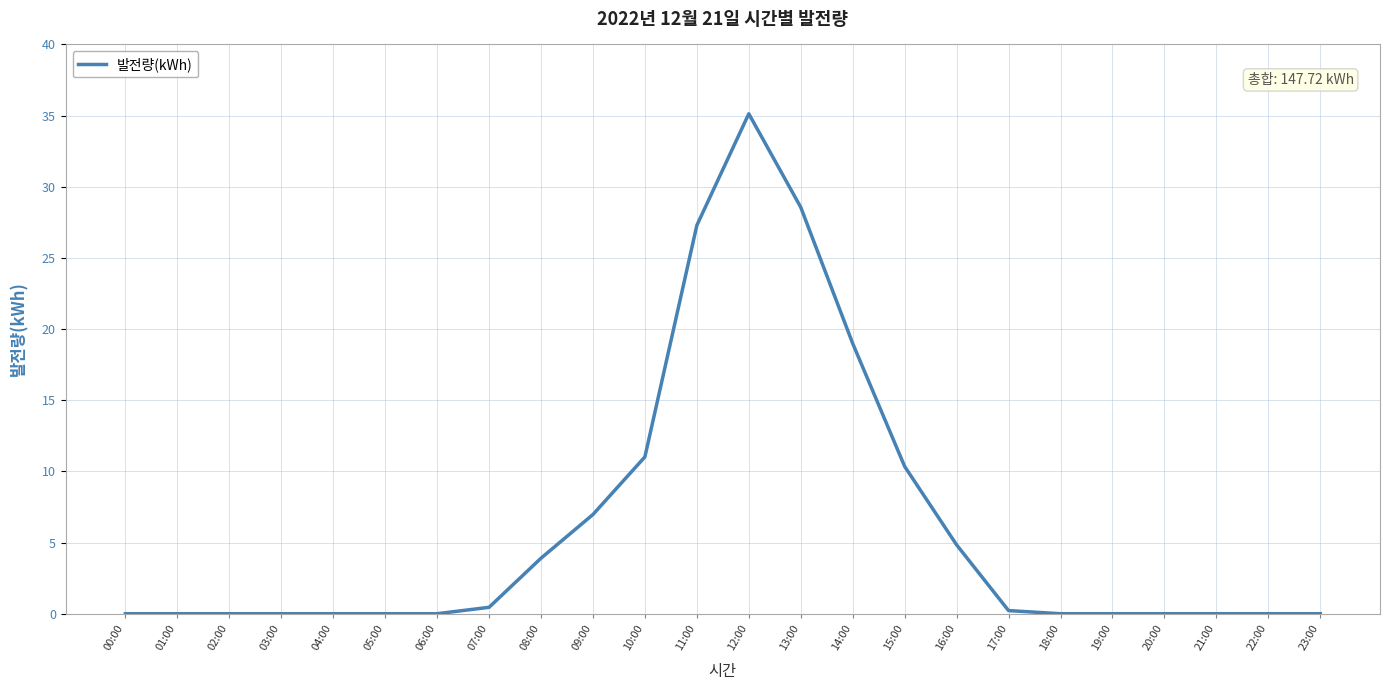

What is the change in value from 12:00 to 23:00?

-35.1